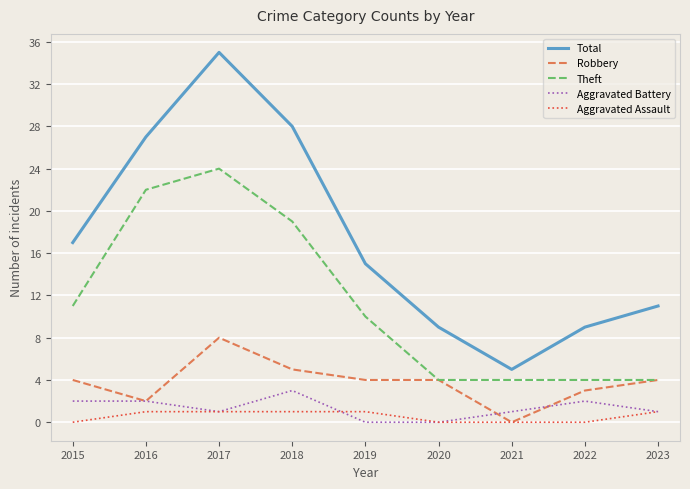

What is the difference between the maximum and minimum values in the Theft series?

20